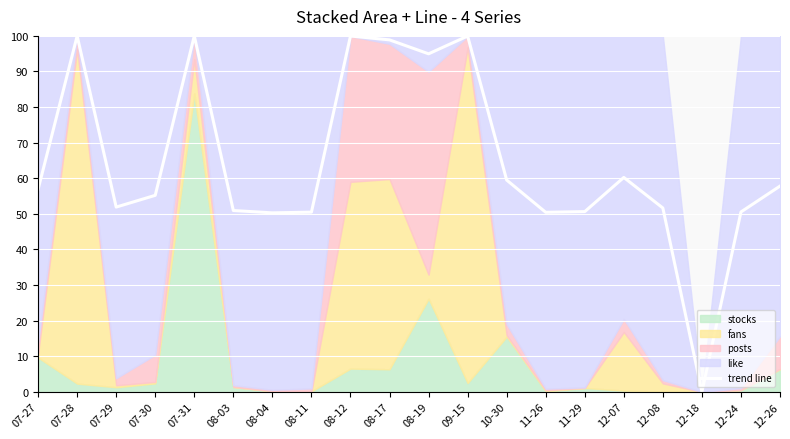

Which category has the lowest value across all series?

12-18